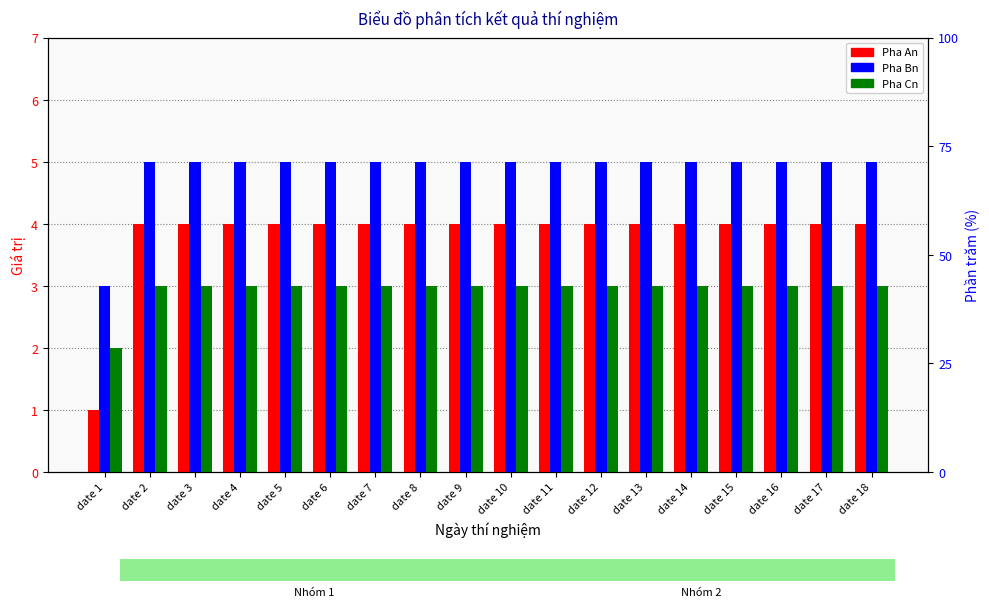

What is the value of the Pha Cn bar at the 11th from the left?

3